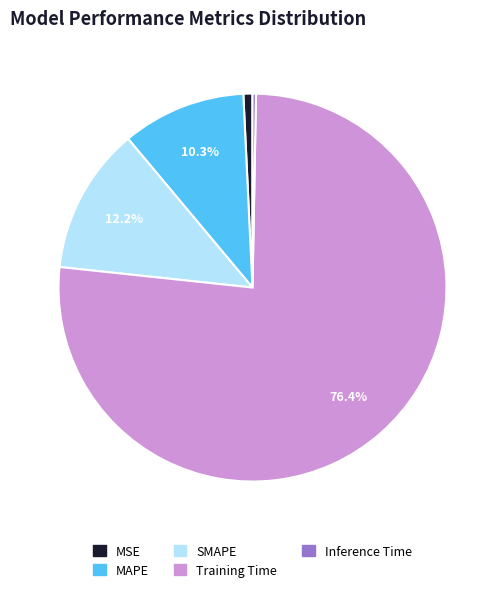

To the nearest percent, what is the difference between the largest and smallest slice percentages?

76%